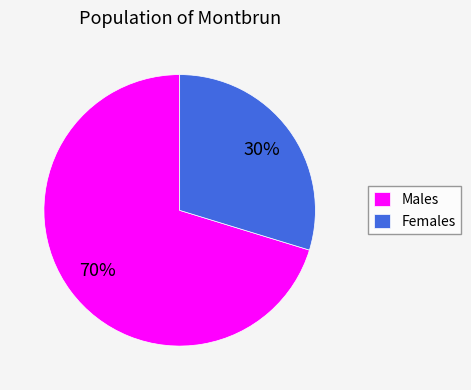

Which category has the smallest portion of the pie?

Females